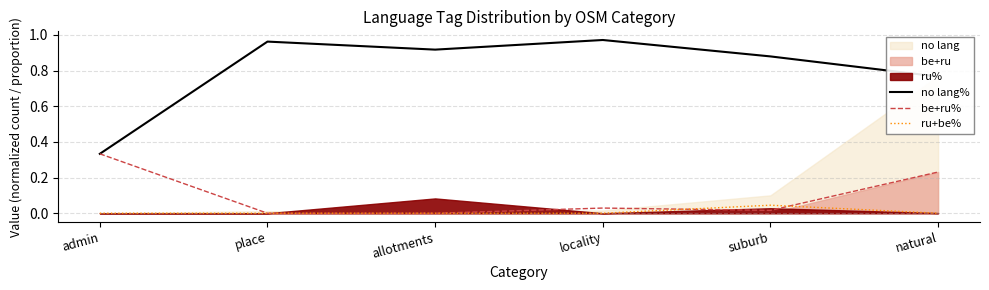

True or false: no lang% has a value of 1.3 at allotments.

False